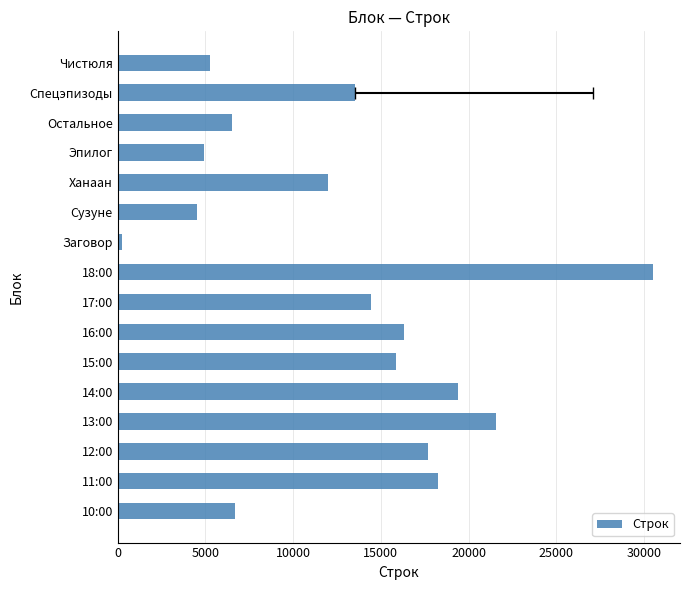

Between Спецэпизоды and 17:00, which is larger?

17:00